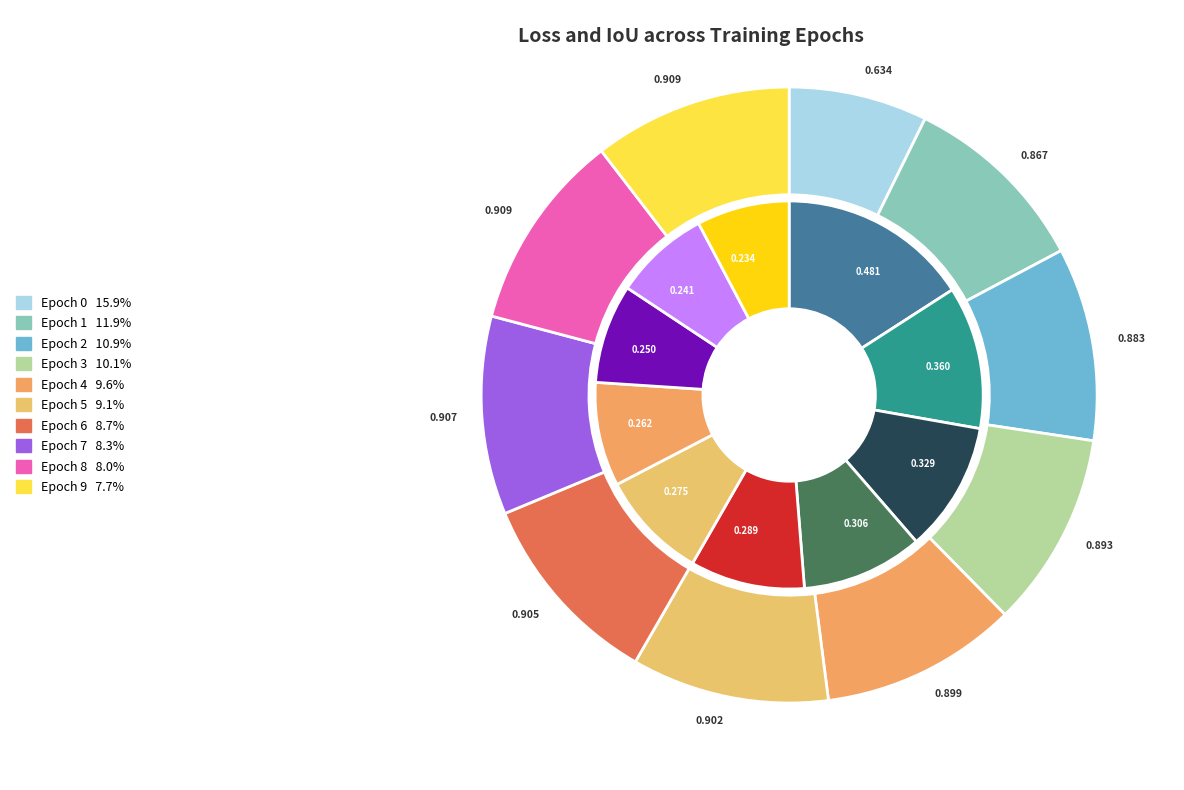

Rank the series at 4 from highest to lowest value.

iou_values, loss_values